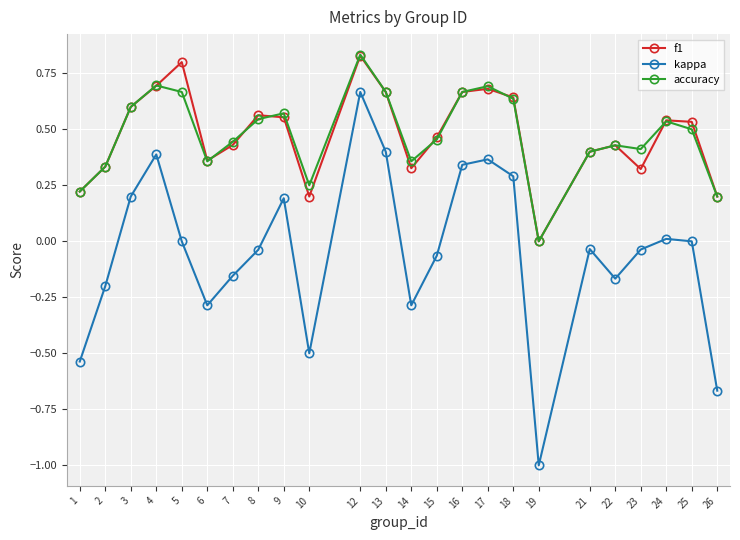

At which category is the sum across all series the highest?

12